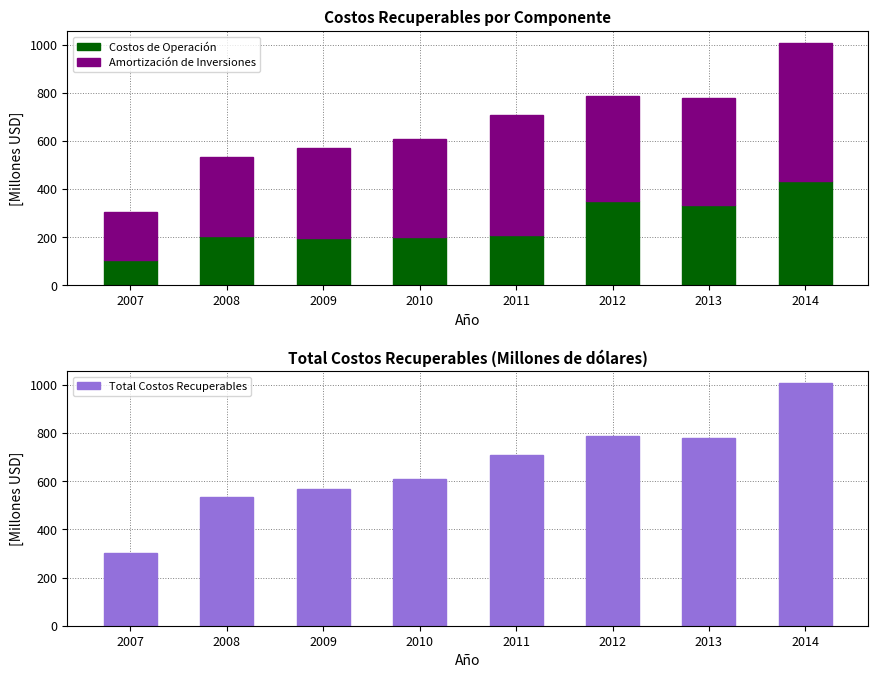

Which category has the lowest value across all series?

2007